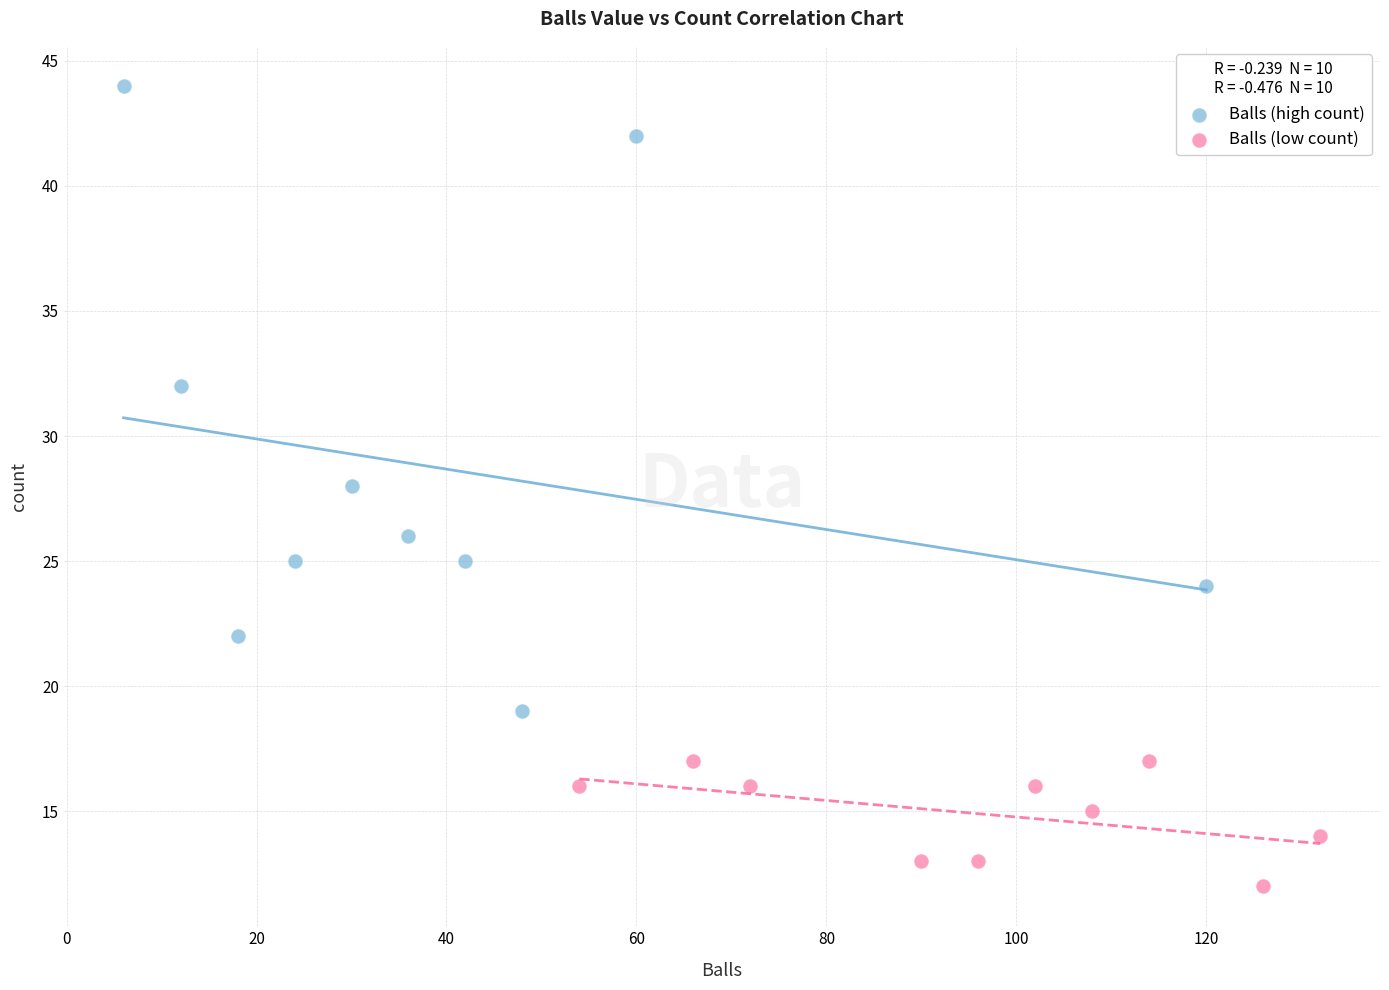

Which series has the widest spread of Y values?

Balls (high count)